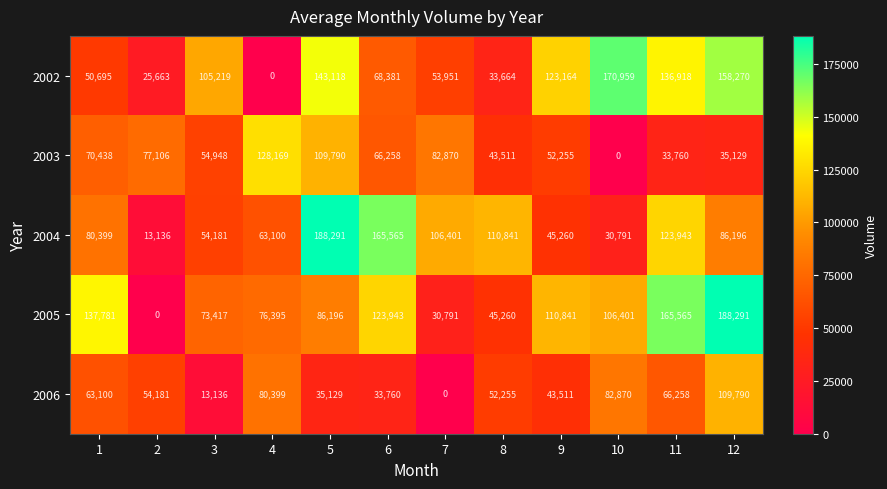

What is the total value across all series at 10?

391021